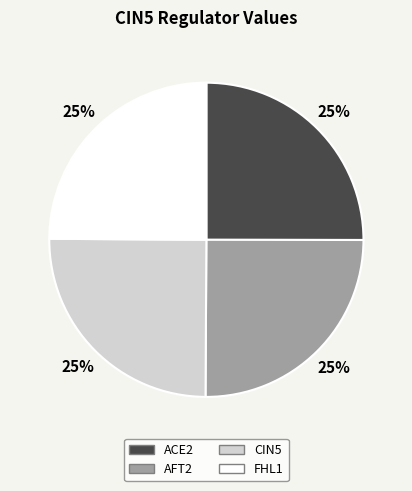

Is there a majority slice in this chart?

No